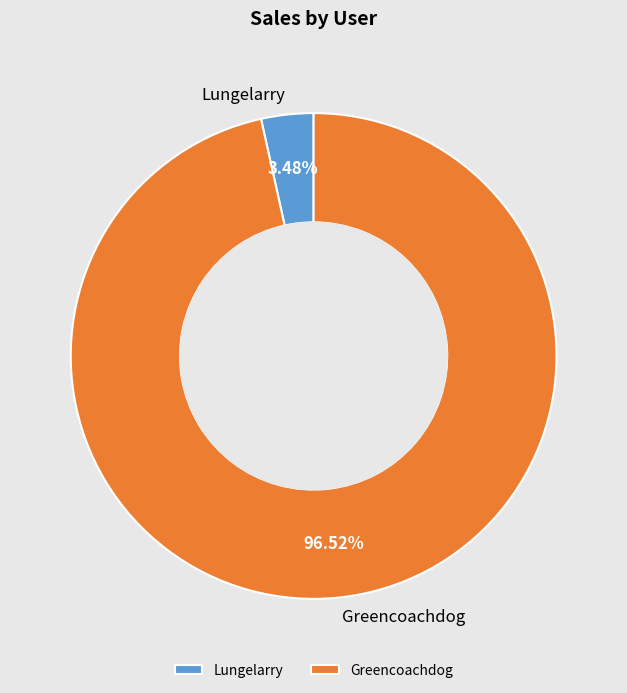

Does Lungelarry account for over 50% of the chart?

No